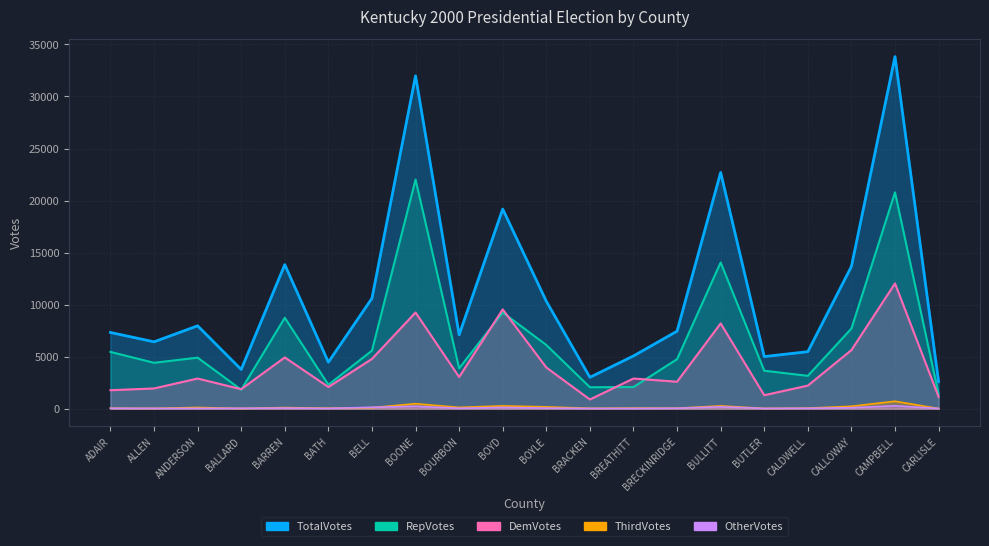

True or false: TotalVotes and ThirdVotes cross at least once.

False